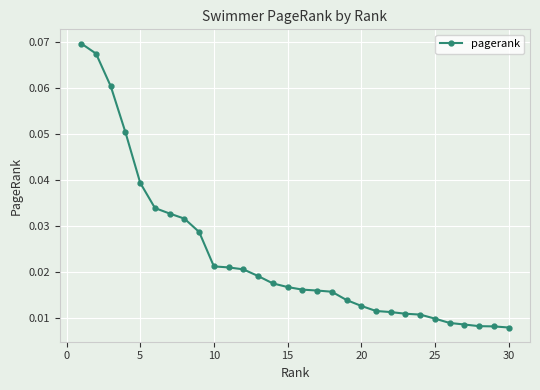

What is the sum of all values?

0.7